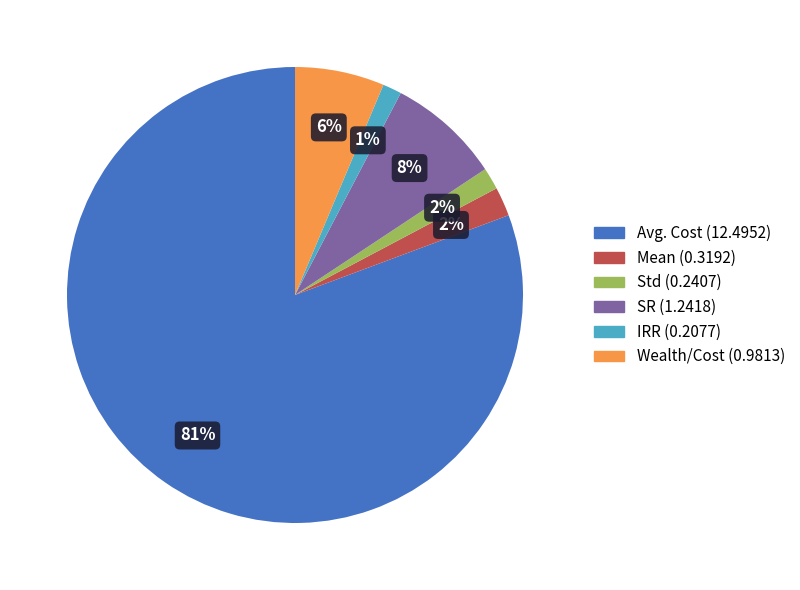

Which category accounts for the majority?

Avg. Cost